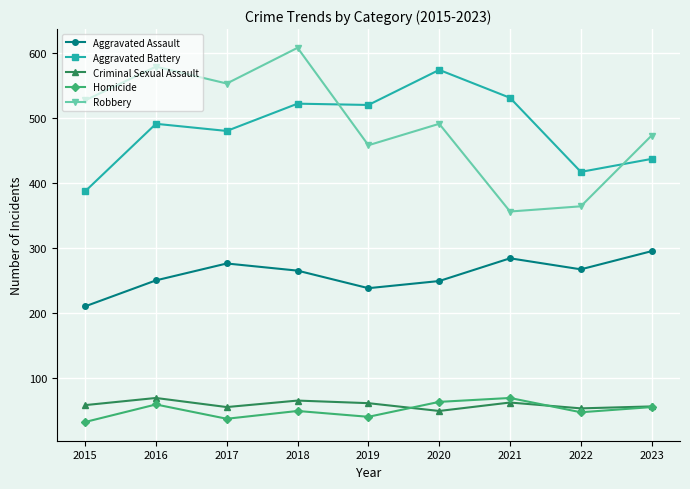

What is the value of the Aggravated Assault point at the 3rd from the left?

276